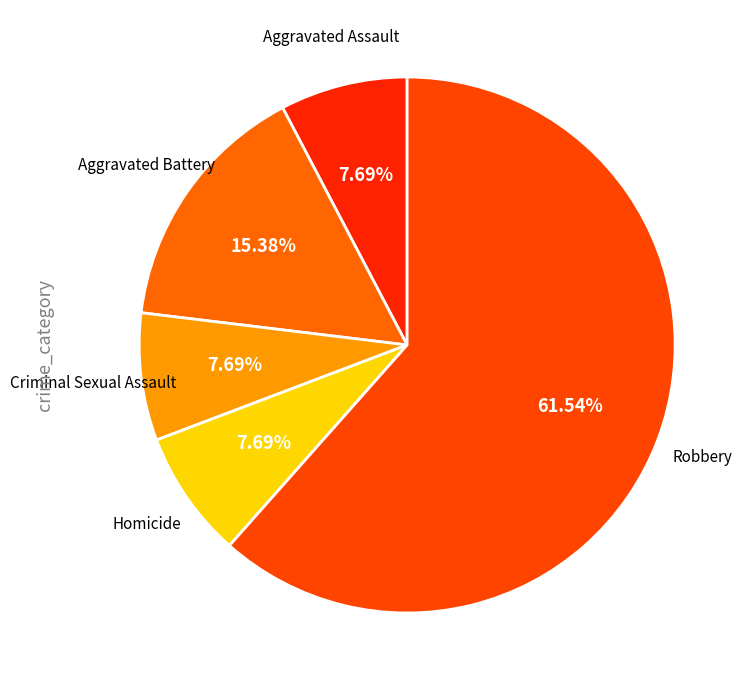

Does any single category account for the majority?

Yes